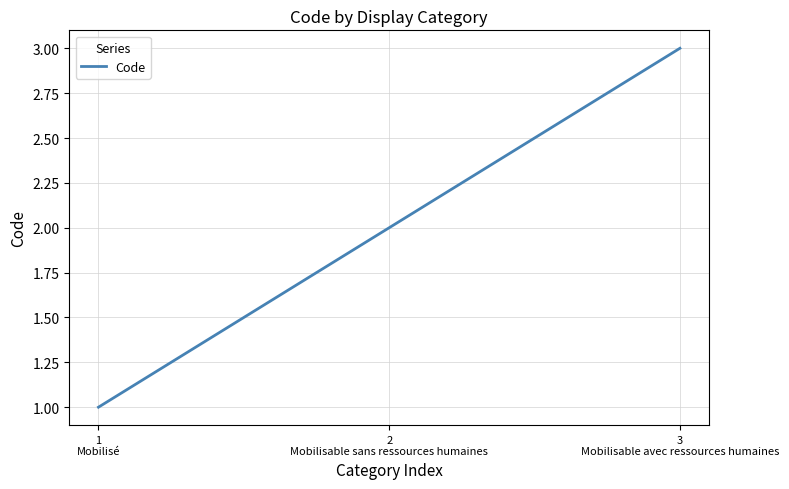

How many categories are shown in the chart?

3